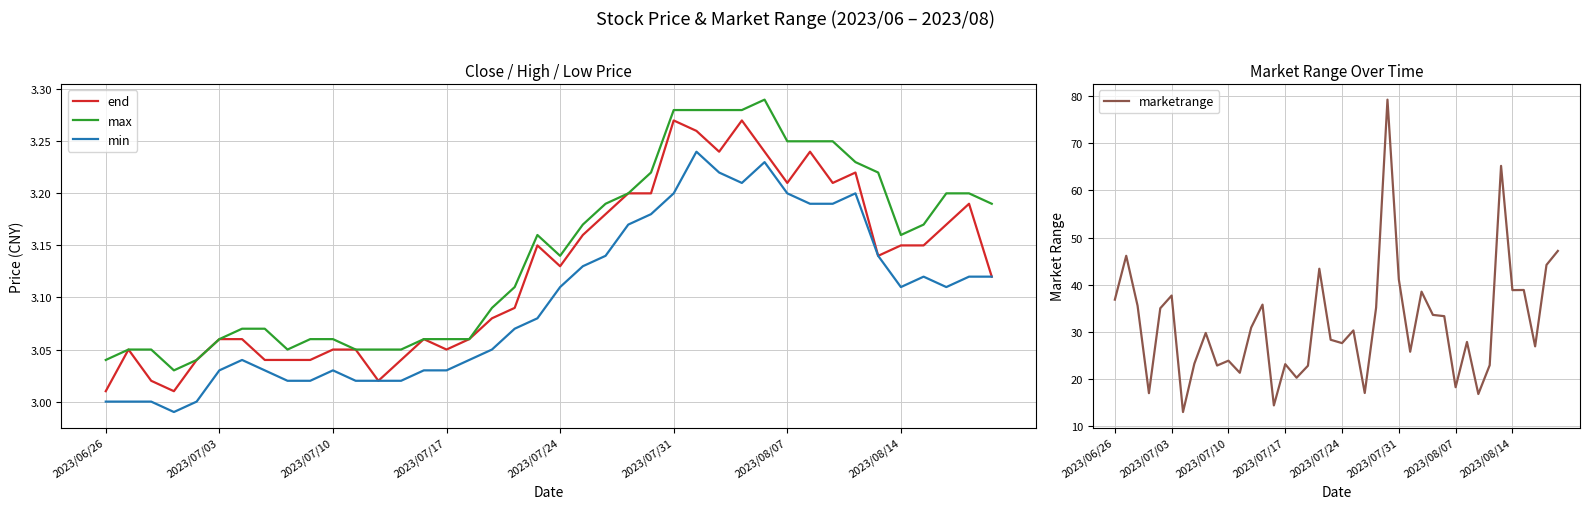

What is the sum of all marketrange values?

1269.8